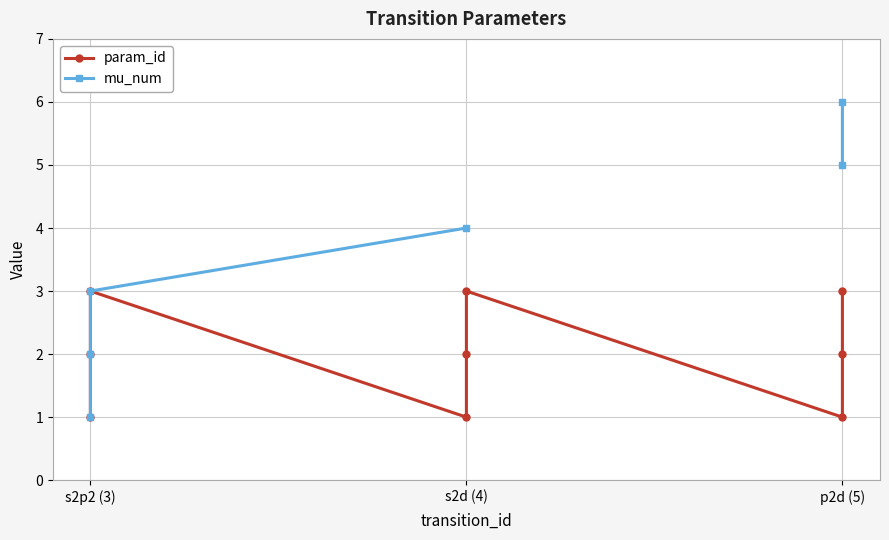

How many series are shown in this chart?

2